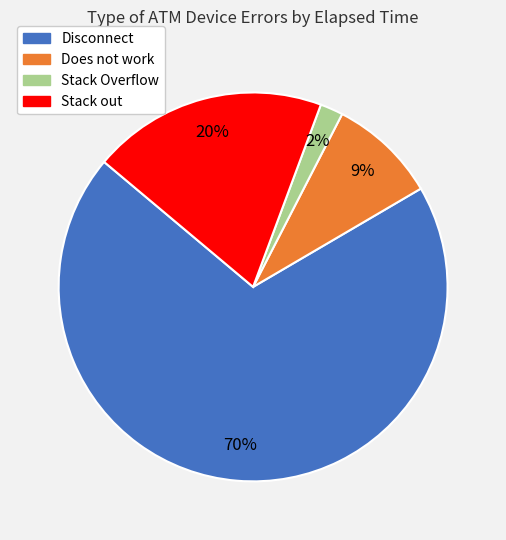

Count the number of slices in the pie.

4